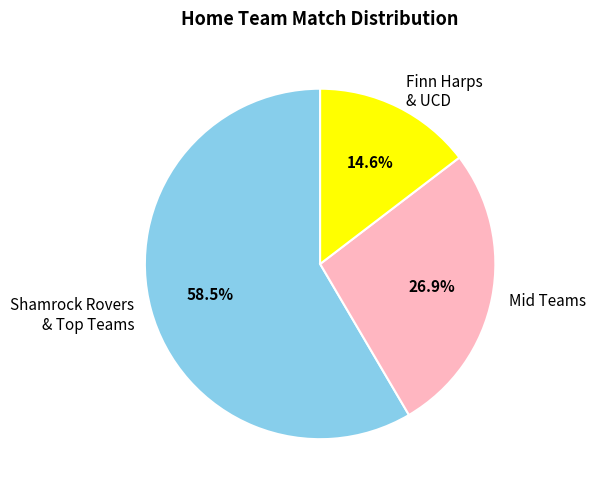

What is the largest slice in the pie chart?

Shamrock Rovers & Top Teams